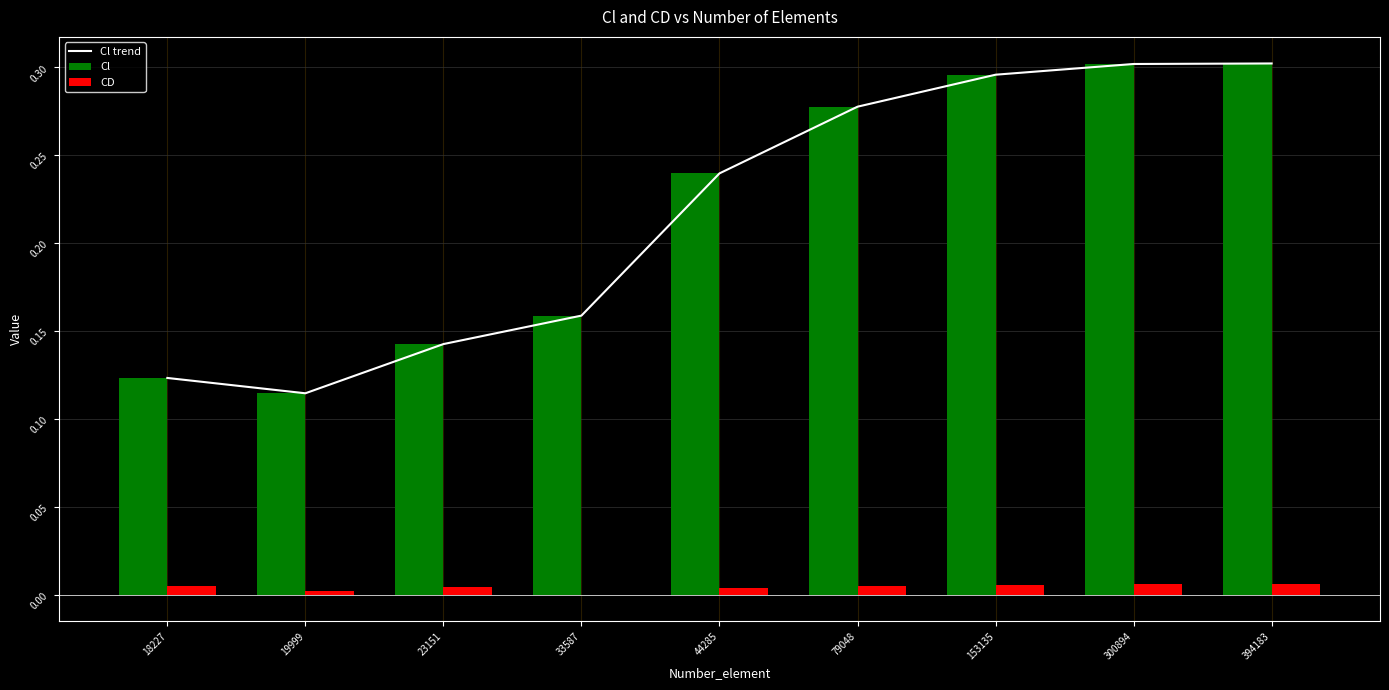

The value of Cl at 23151 is 0.1. True or false?

True